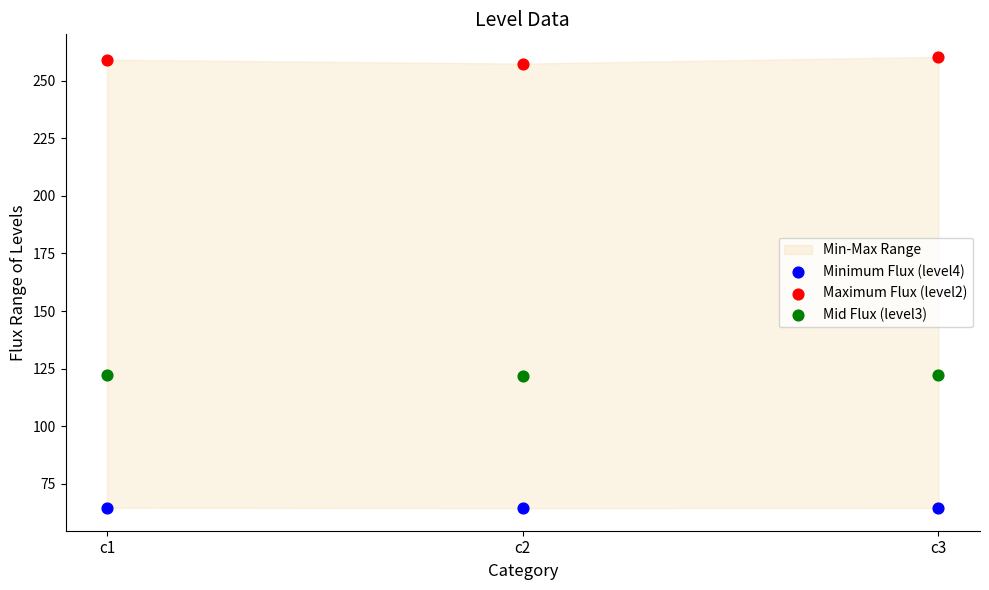

Which series contains the lowest Y value?

Minimum Flux (level4)